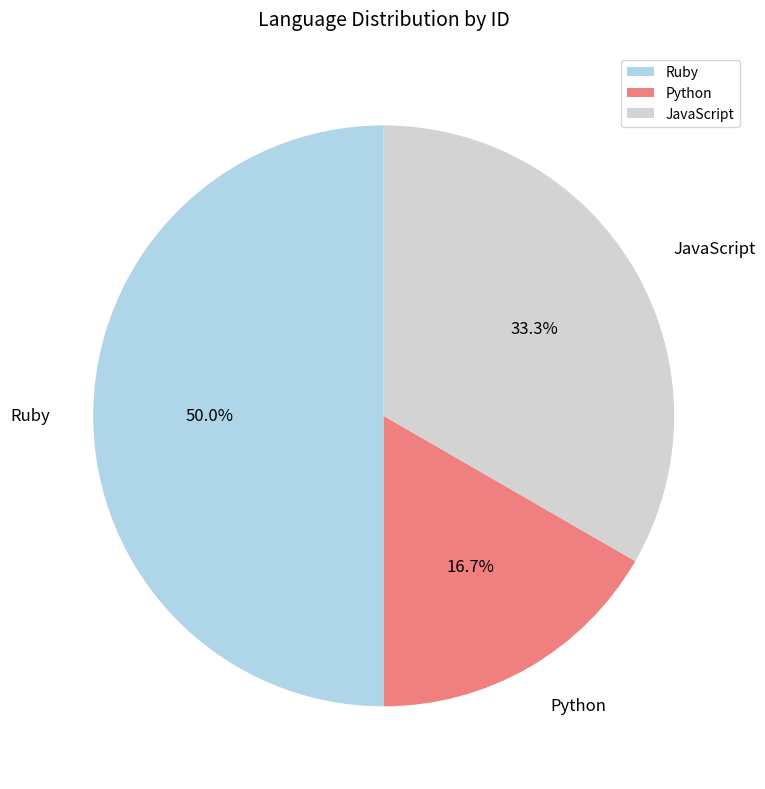

How many segments does this pie chart have?

3